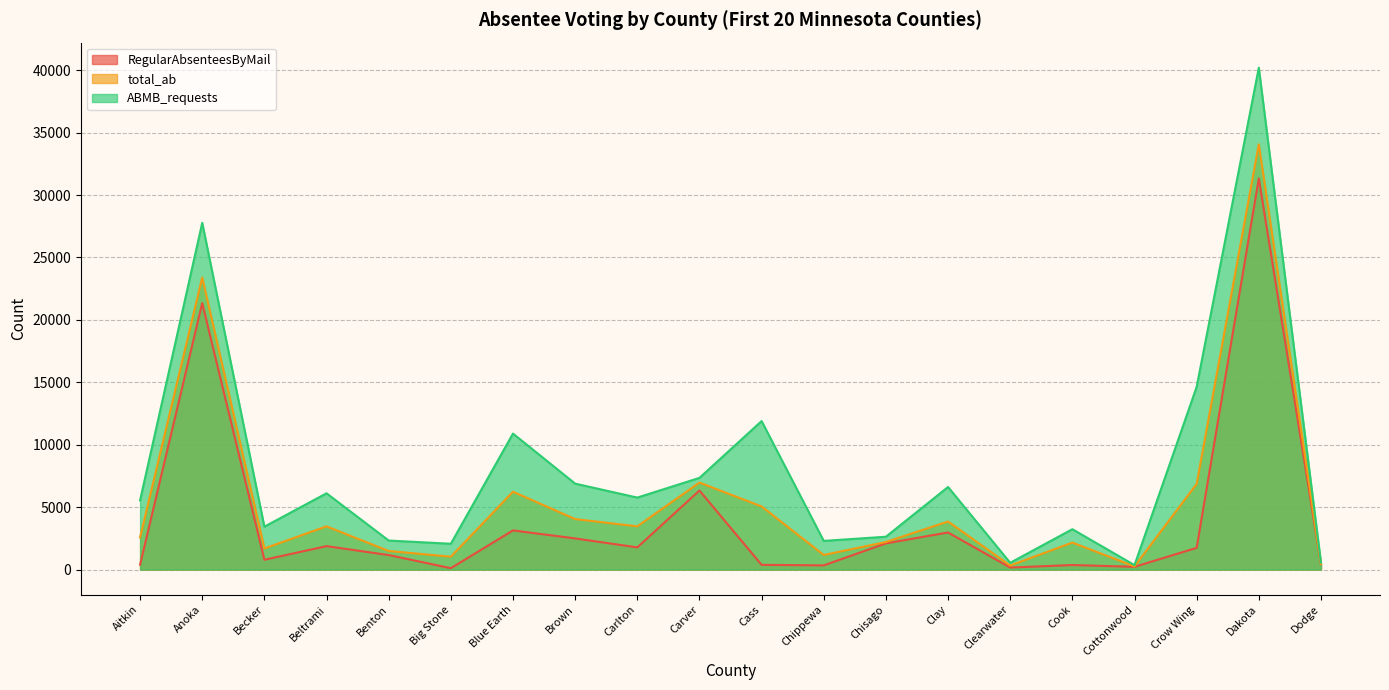

At how many categories does at least one series exceed 13733?

3